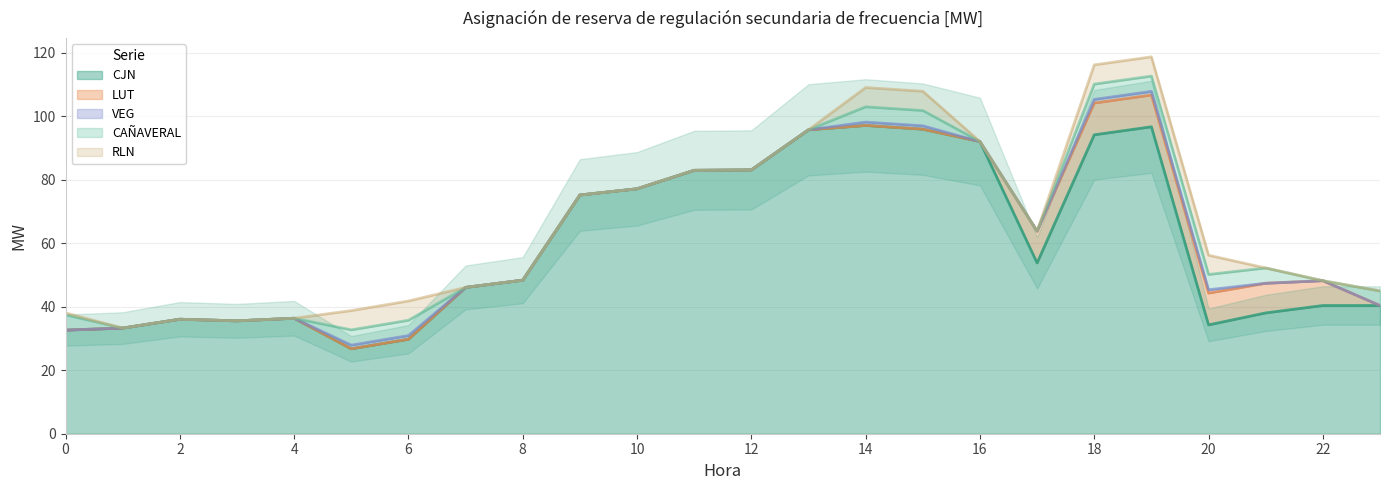

Is it true that CJN equals 40.4 at 22?

True